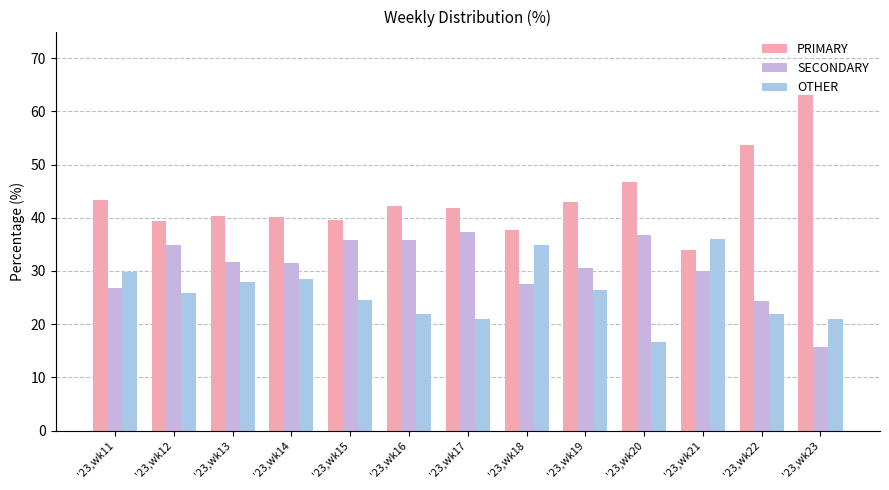

List the series in order of their peak value, highest first.

PRIMARY, SECONDARY, OTHER